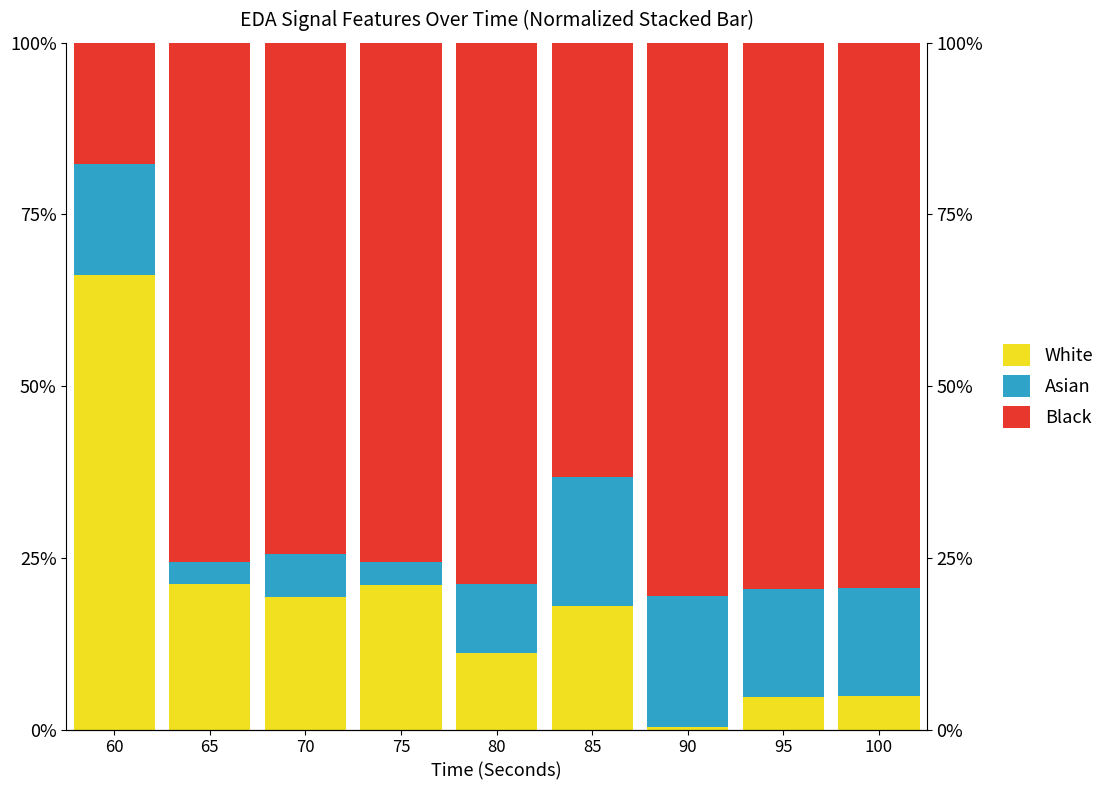

How many bars are there in total?

27